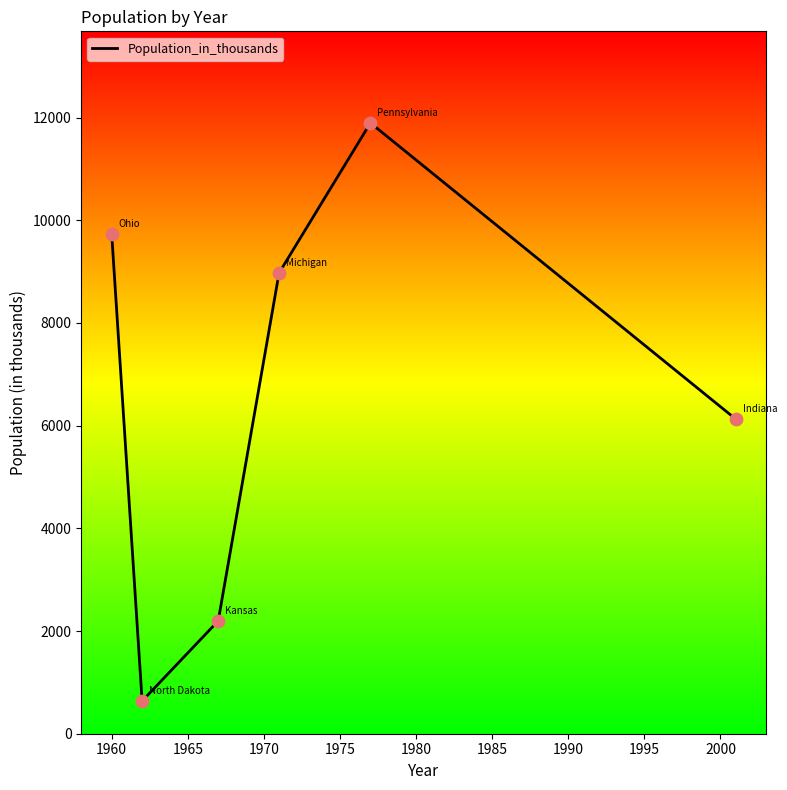

What is the greatest value displayed?

11894